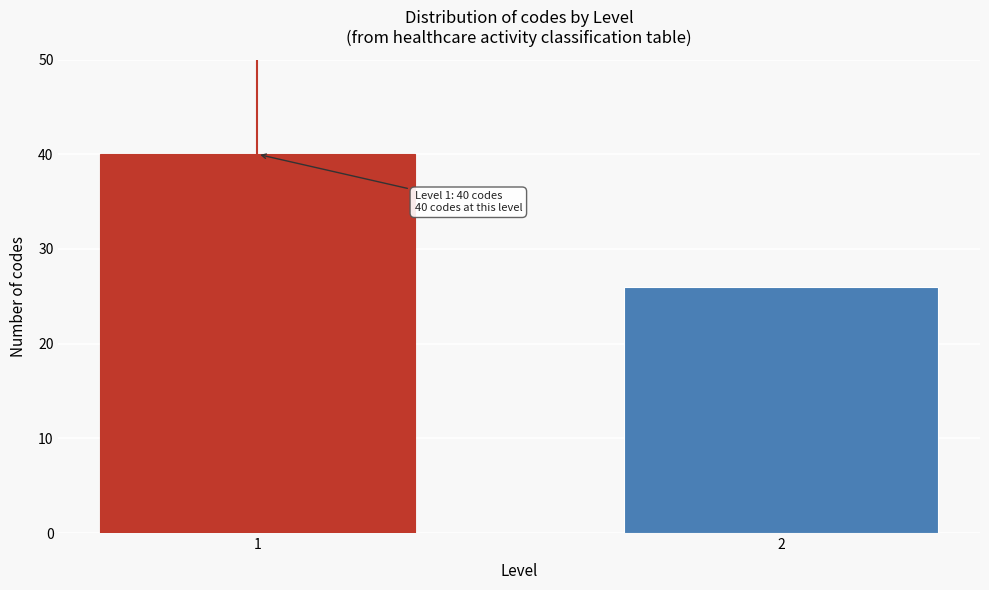

Reading left to right, what are all the values shown in this chart?

40	26